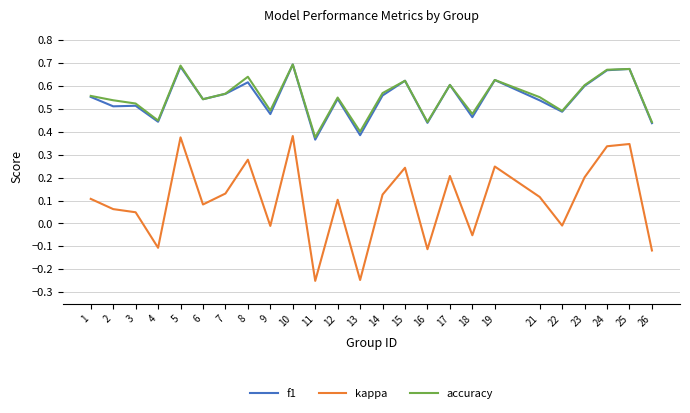

Is the value of accuracy at 23 greater than the value of f1 at 14?

Yes